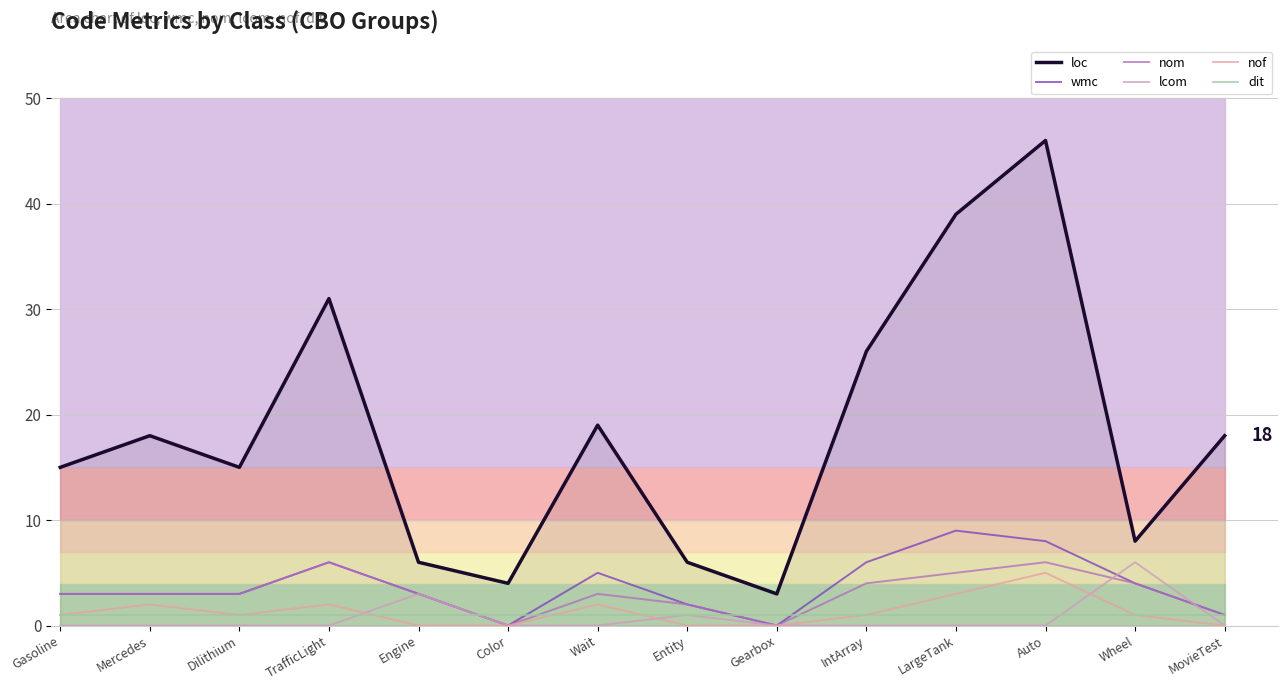

Which has a higher value, Gearbox or MovieTest?

MovieTest